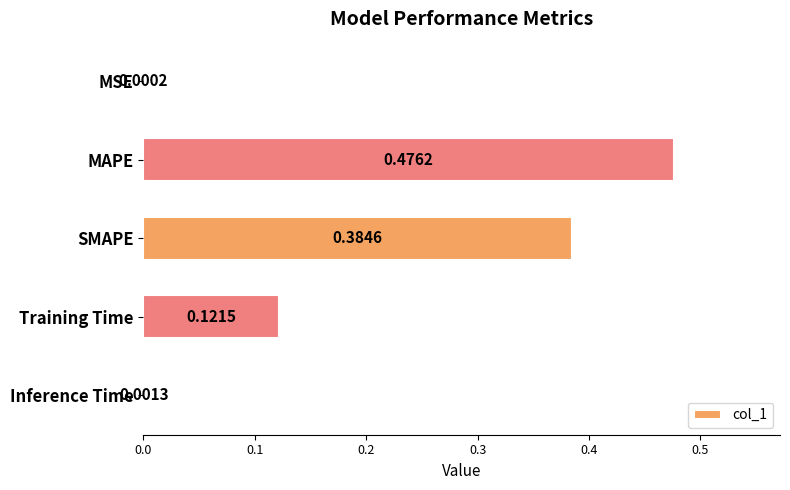

Which category has the highest value across all series?

MAPE